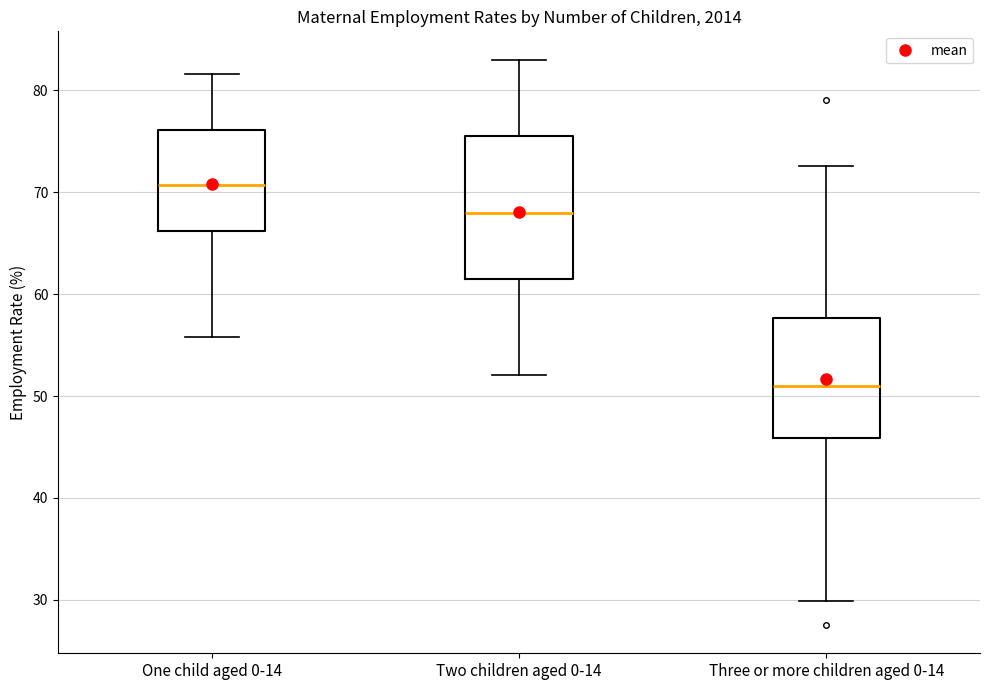

Reading left to right, read every box against the y-axis: the position of its median line, the range the box covers, and the ends of its whiskers. The values are not printed on the chart, so give them approximately, as read against the axis.

One child aged 0-14: median 71, box 66 to 76, whiskers 56 to 82
Two children aged 0-14: median 68, box 61 to 76, whiskers 52 to 83
Three or more children aged 0-14: median 51, box 46 to 58, whiskers 30 to 73